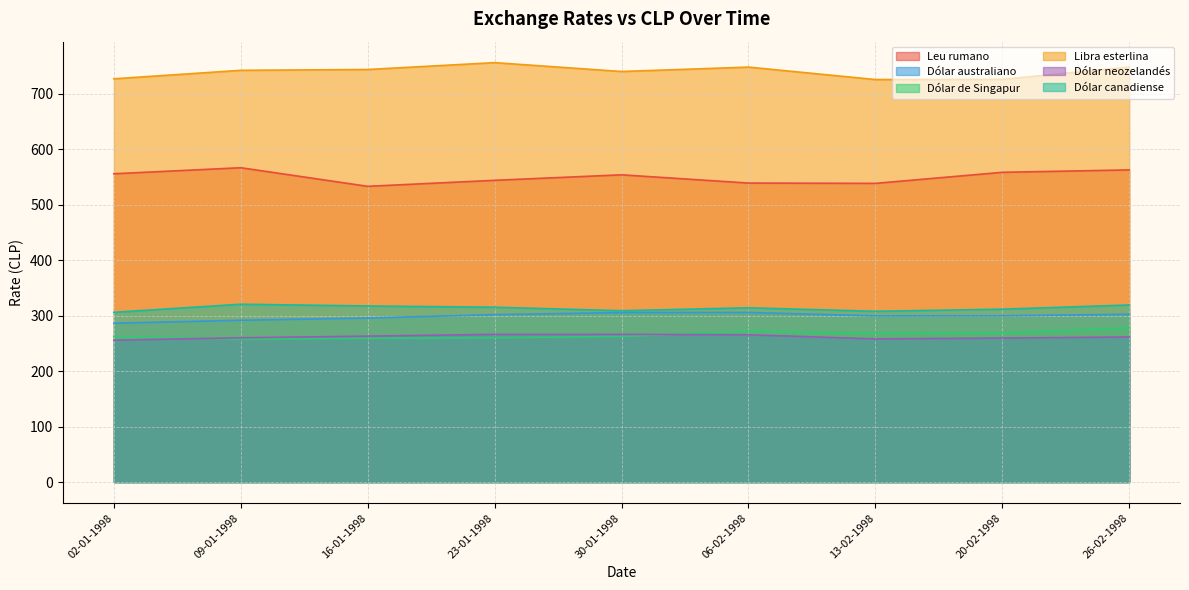

What is the sum of the Leu rumano values at 16-01-1998 and 23-01-1998?

1077.4